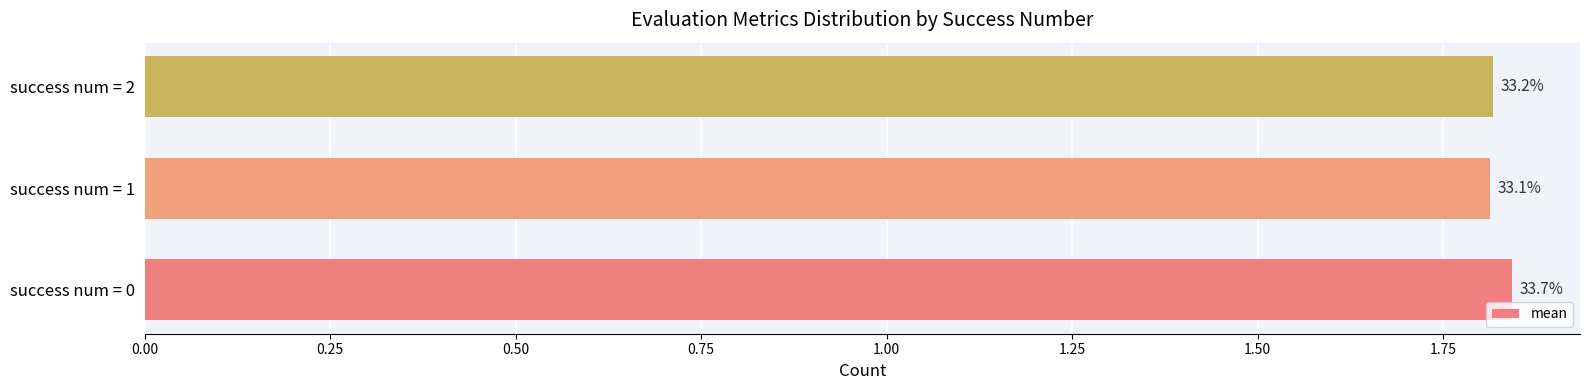

How many bars are there in total?

3